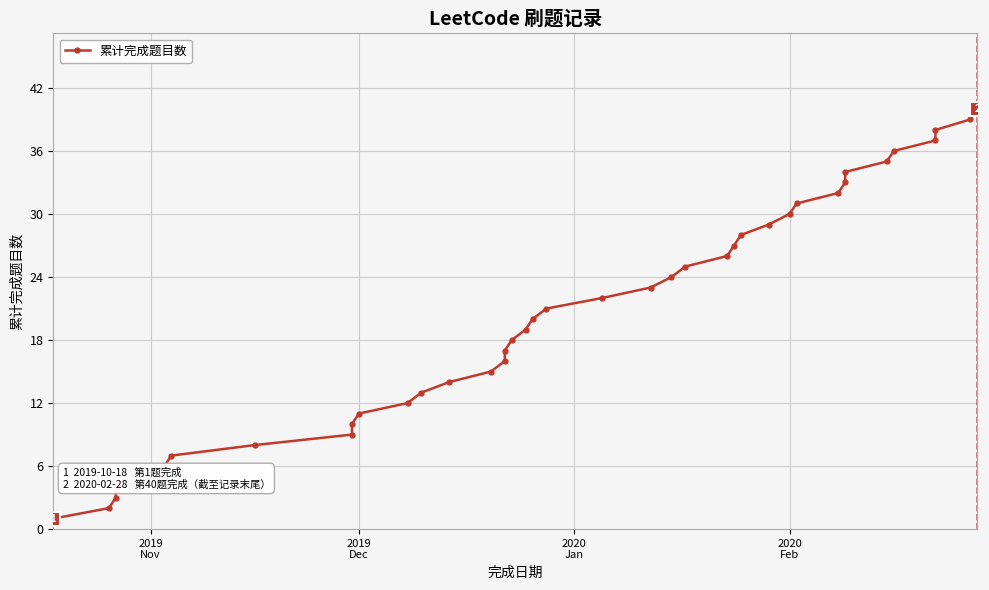

True or false: there are more than 0 points higher than both neighbors.

False